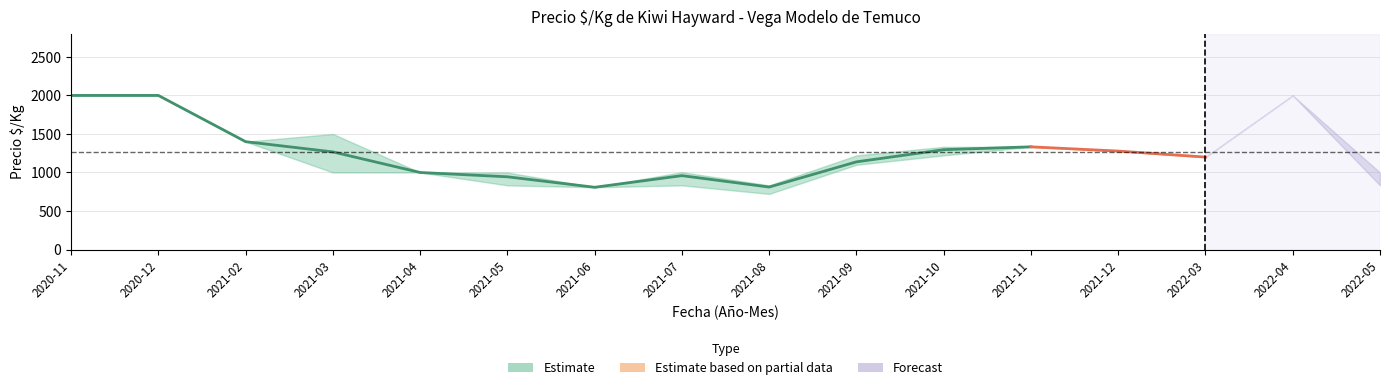

Where is Precio maximo nearest to the value 1404?

2021-02